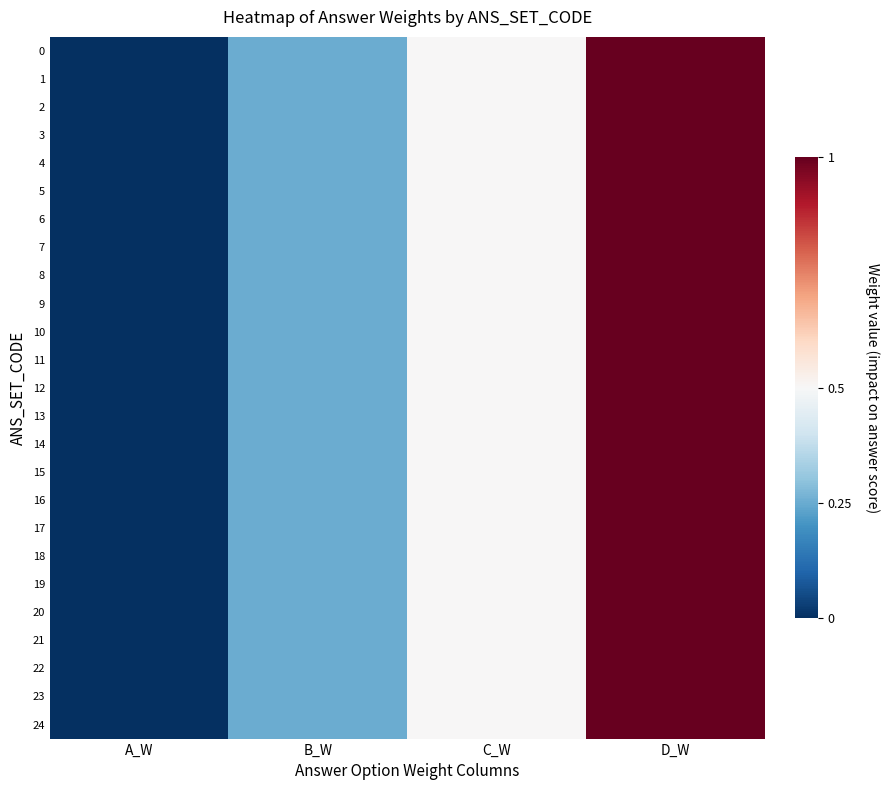

What is the maximum value shown in the chart?

1.0